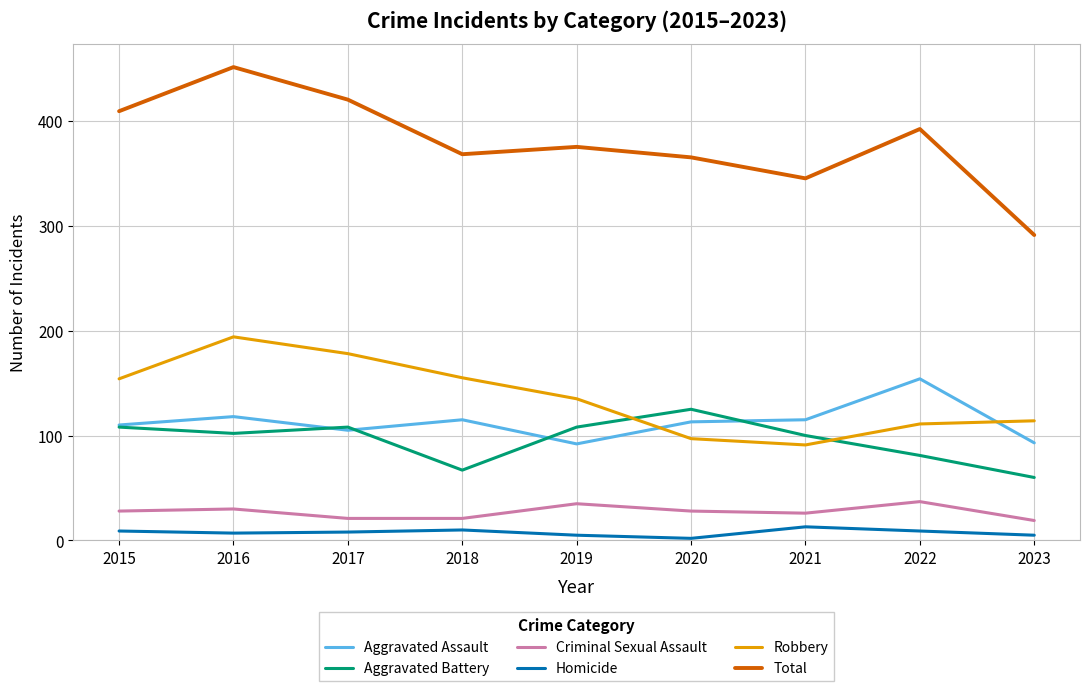

Which series has the widest spread of values?

Total